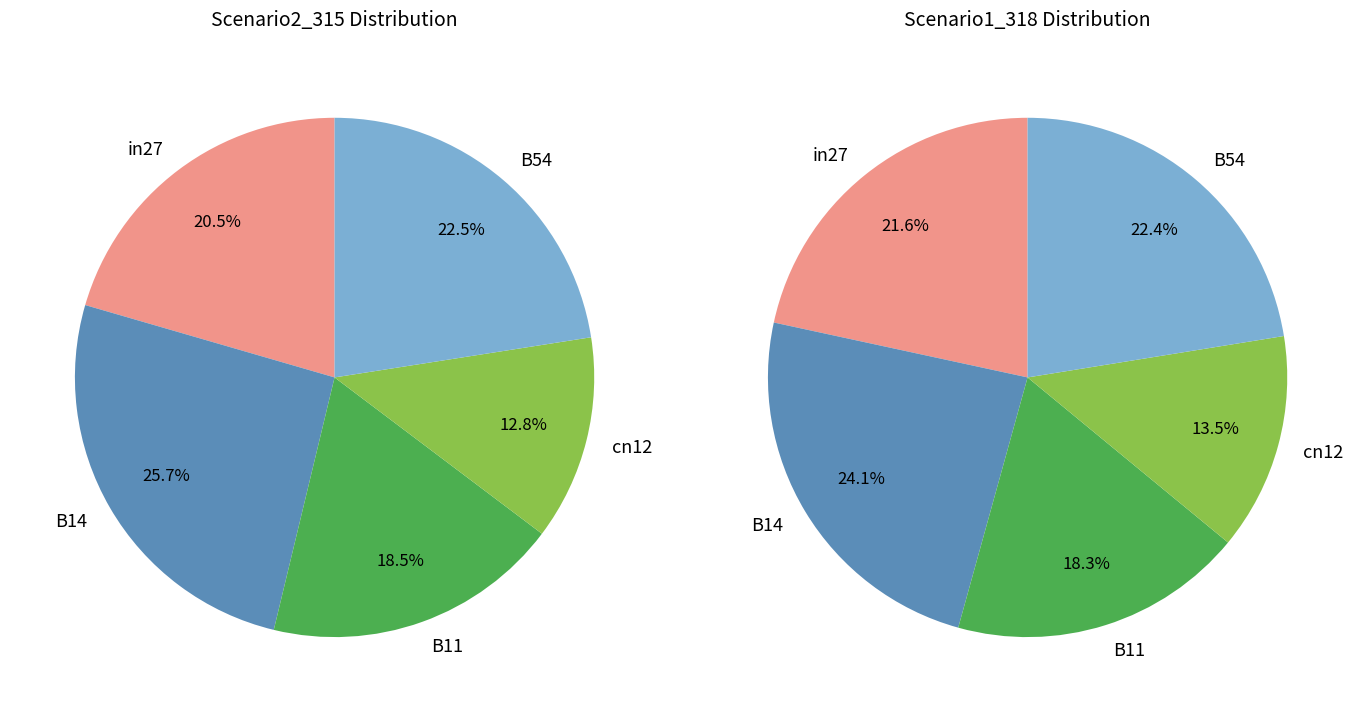

How many slices are in this pie chart?

5